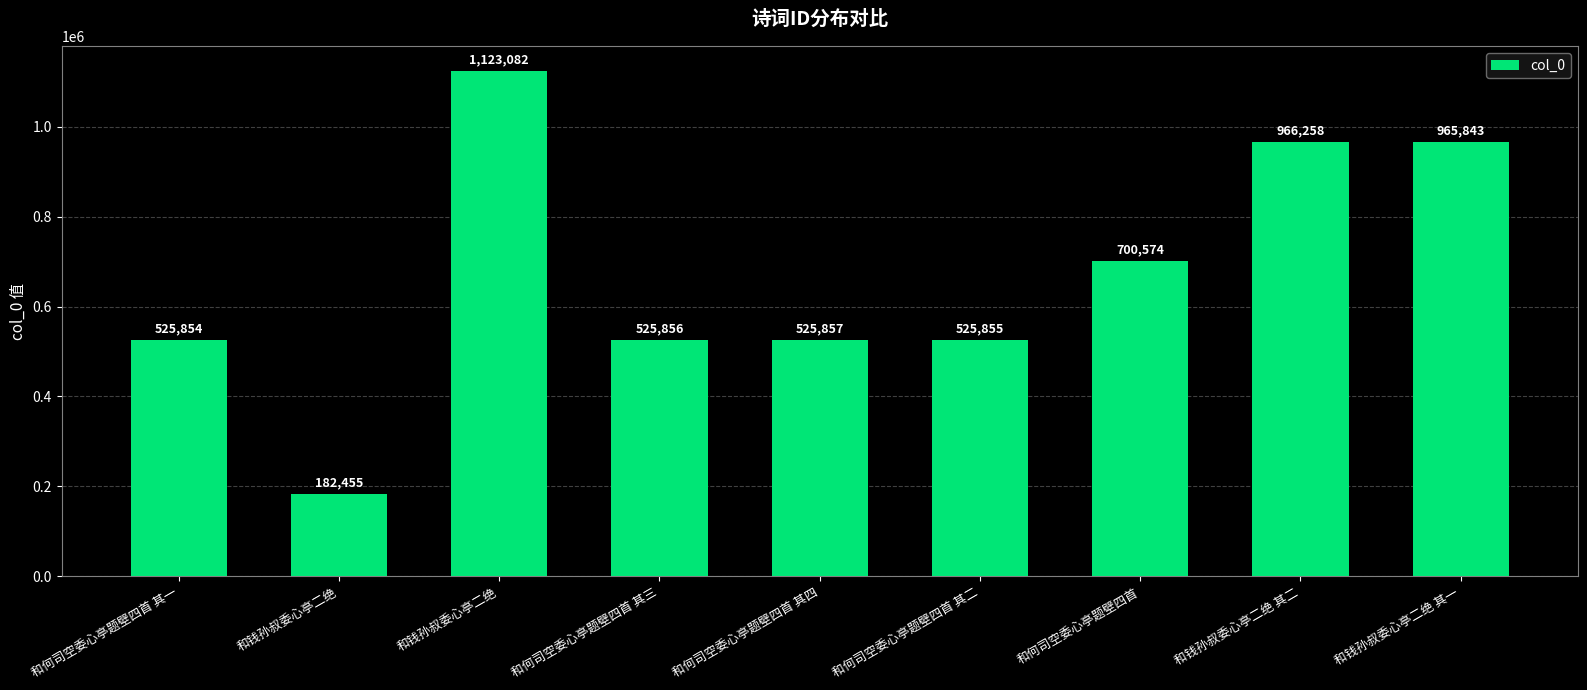

What is the label of the 3rd bar from the left?

和钱孙叔委心亭二绝